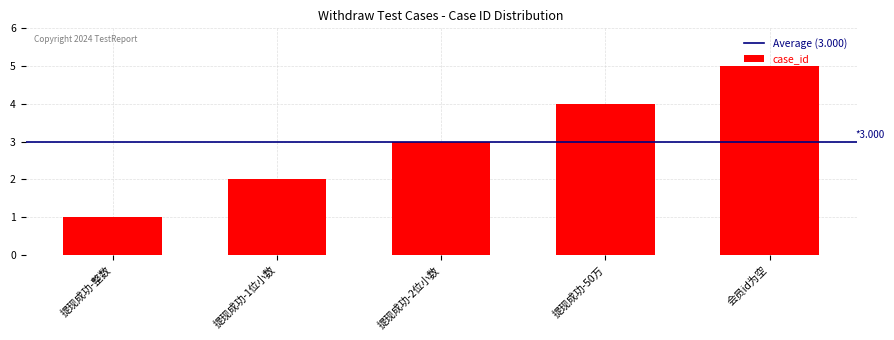

Reading left to right, list all the values displayed in this chart.

1	2	3	4	5